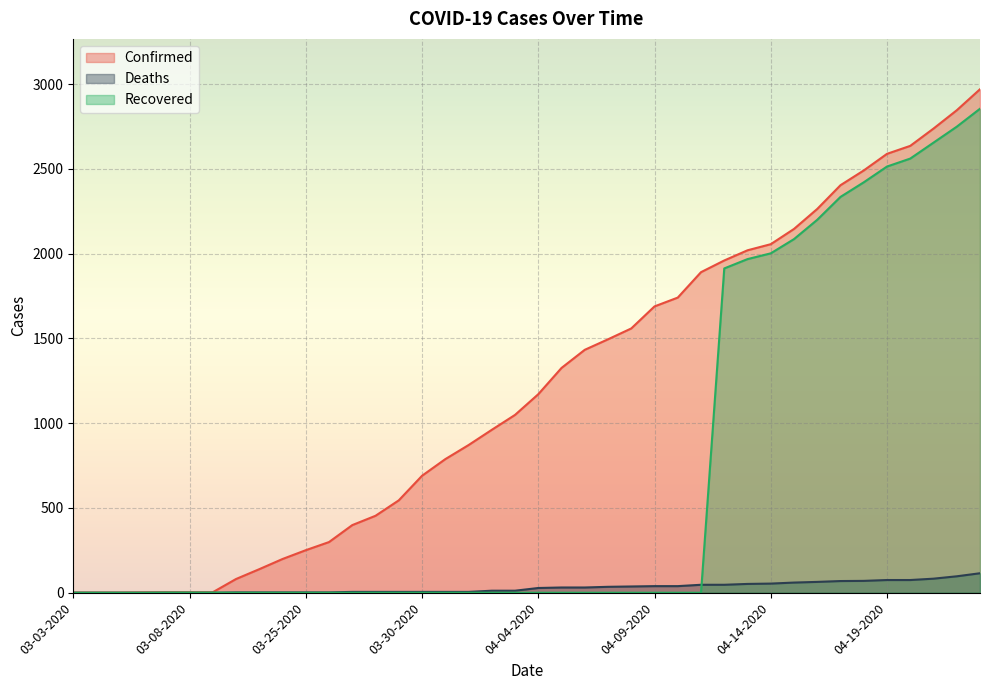

Does the chart display data point markers on the line(s)?

No